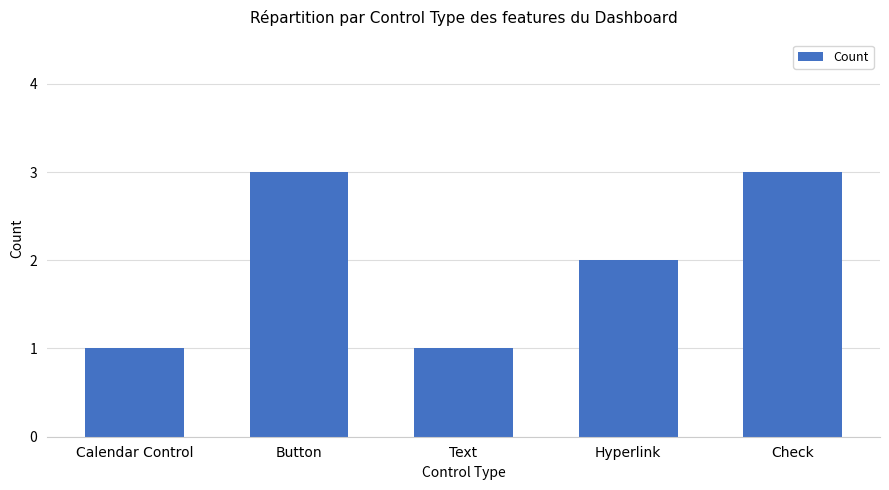

What is the ratio of the value at Hyperlink to the value at Button?

0.7